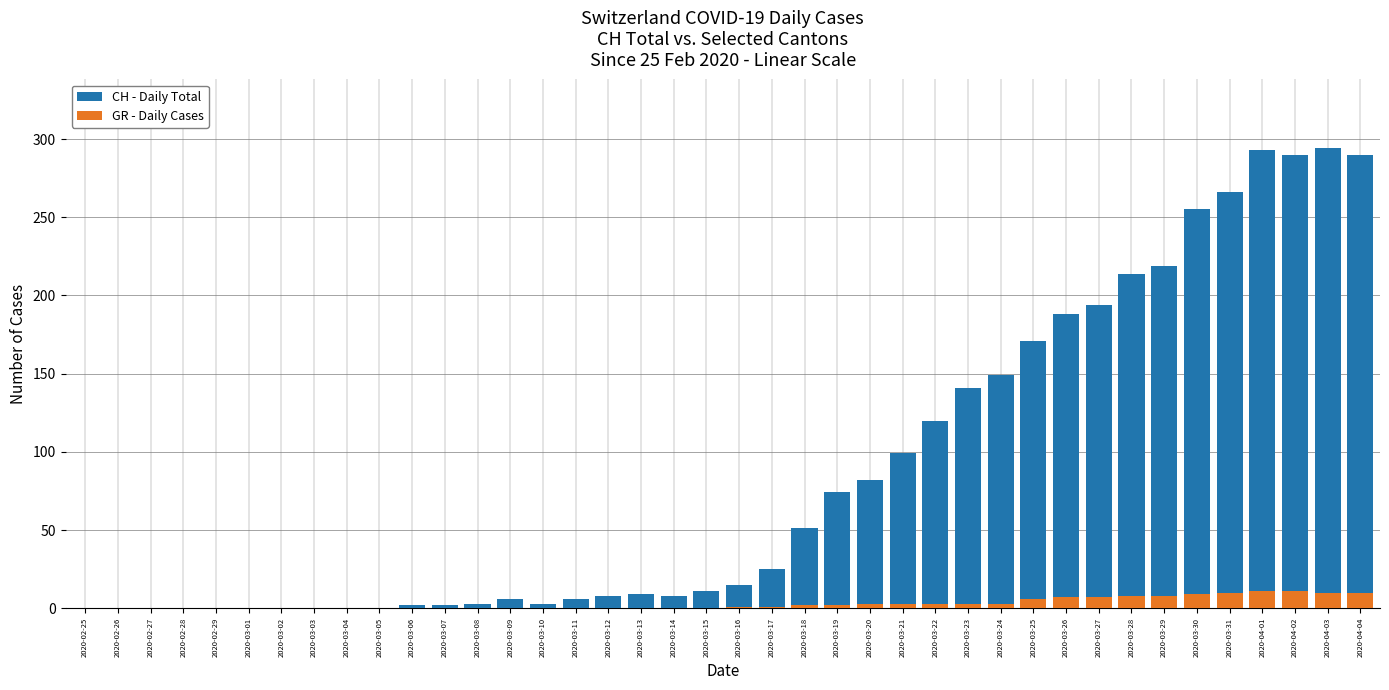

At which label does GR - Daily Cases first exceed 1?

2020-03-18